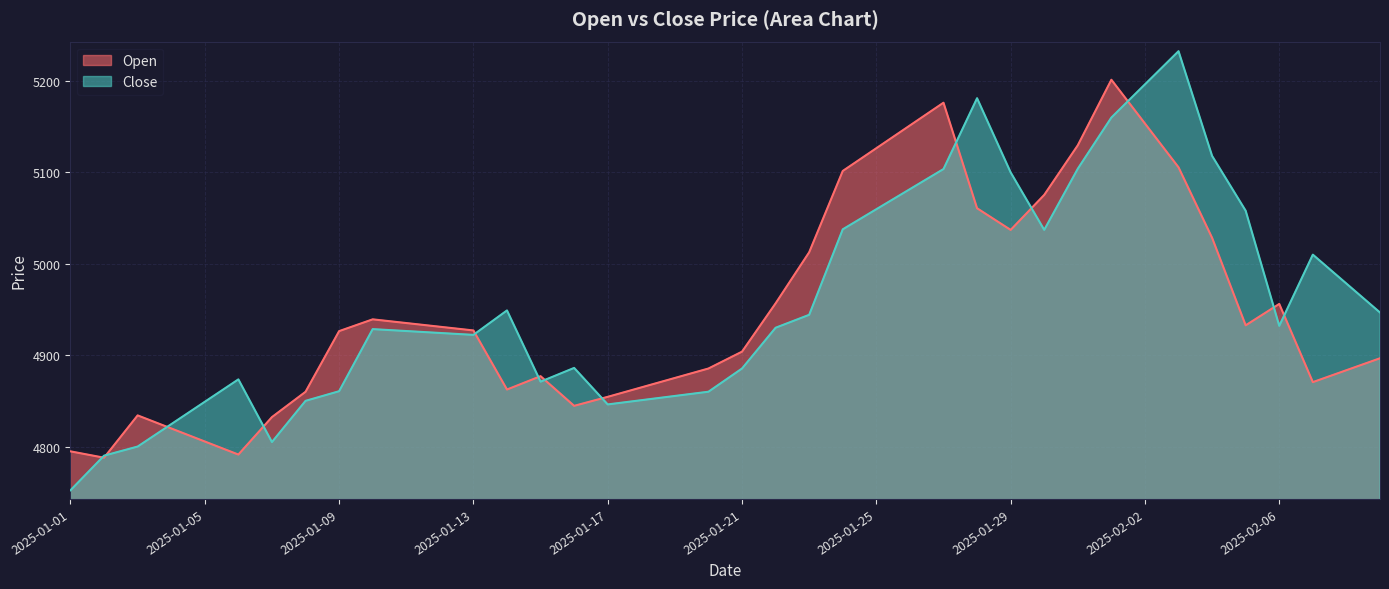

Reading left to right, transcribe all the data shown in this chart.

Open: 4794.8	4787.8	4834.1	4819.8	4805.5	4791.2	4832.2	4859.9	4926.3	4939.2	4935.1	4931.1	4927.1	4862.4	4877.0	4844.6	4854.4	4864.7	4875.1	4885.4	4903.9	4956.7	5012.6	5101.6	5126.4	5151.4	5176.2	5060.8	5037.1	5075.4	5129.6	5201.4	5153.4	5105.6	5028.4	4932.6	4956.1	4870.5	4883.6	4896.6
Close: 4752.2	4790.1	4800.0	4824.5	4849.0	4873.5	4804.9	4850.0	4860.6	4928.5	4926.4	4924.3	4922.2	4948.9	4871.0	4886.1	4846.1	4850.7	4855.4	4860.0	4885.4	4930.0	4944.1	5037.7	5059.7	5081.7	5103.6	5181.1	5100.0	5037.1	5104.0	5160.0	5196.3	5232.6	5118.0	5058.0	4932.1	5010.0	4978.3	4946.7